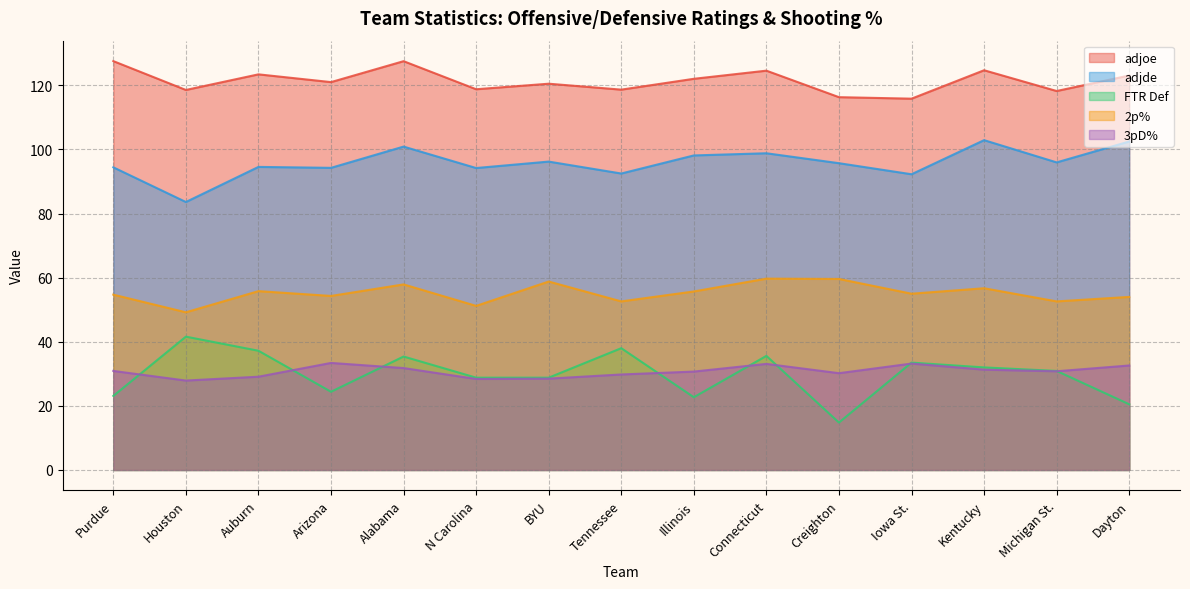

How many lines are shown in the chart?

5